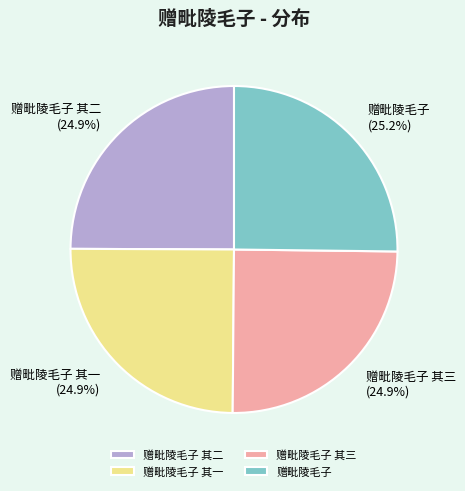

What percentage is NOT represented by 赠毗陵毛子 其二?

75.1%